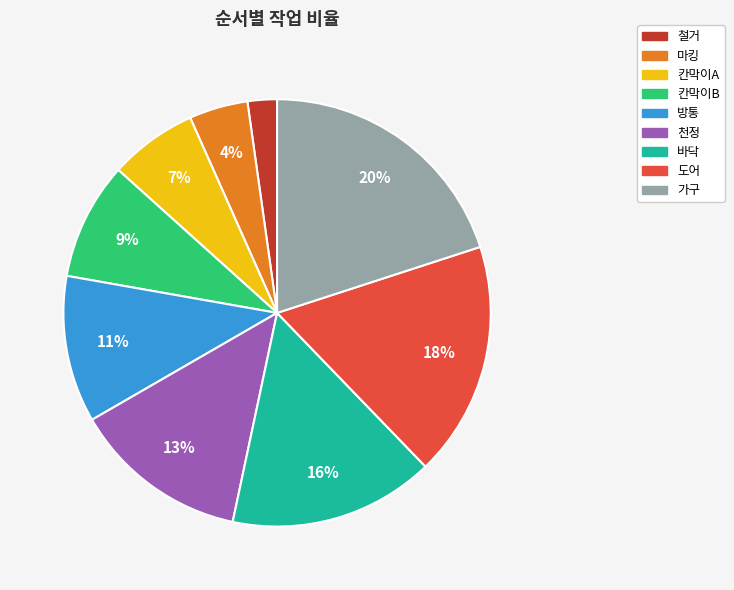

Which category has the smallest portion of the pie?

철거